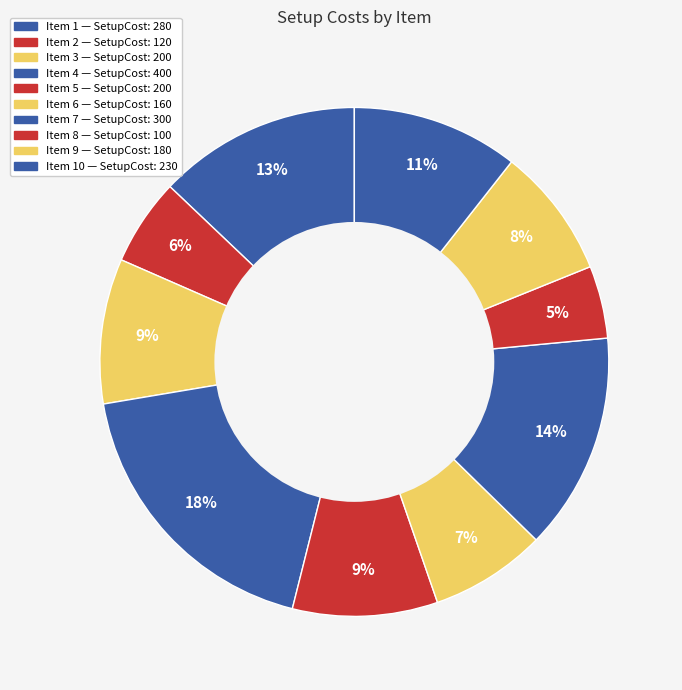

Count the number of slices in the pie.

10